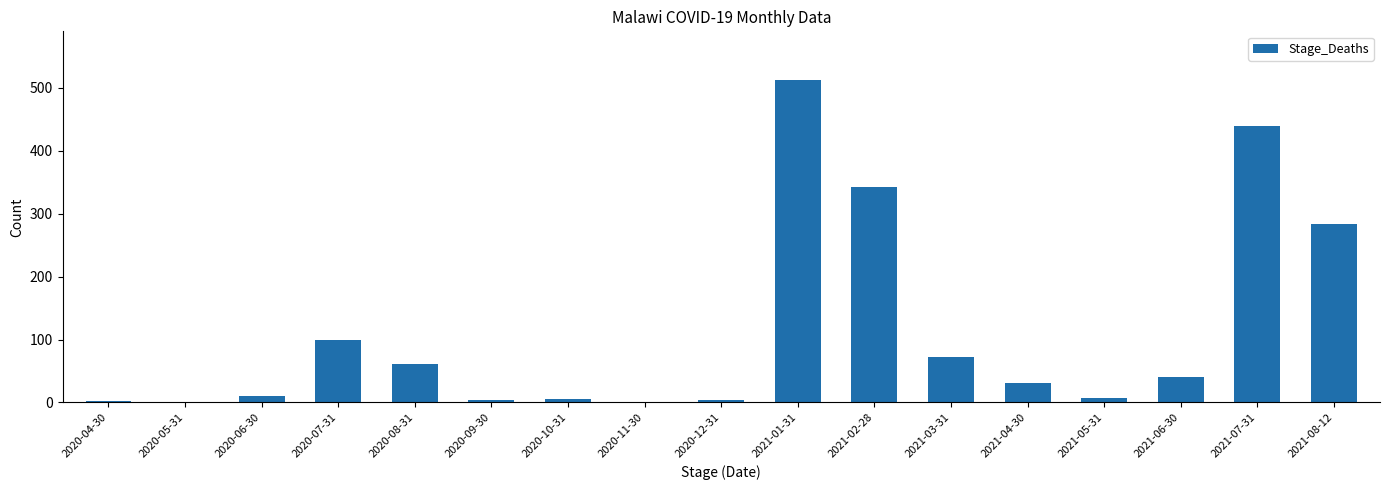

Which label corresponds to the largest value in the chart?

2021-01-31